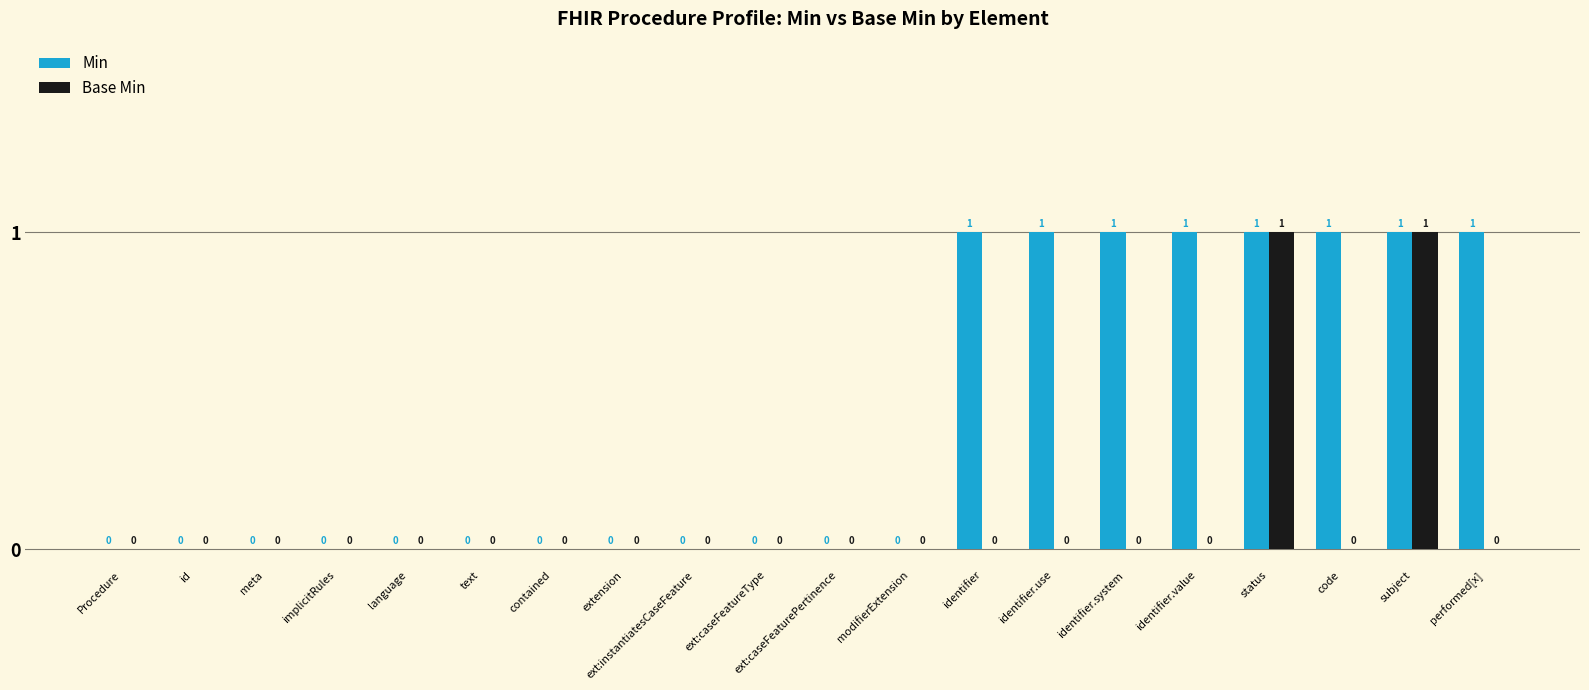

What is the sum of all Min values?

8